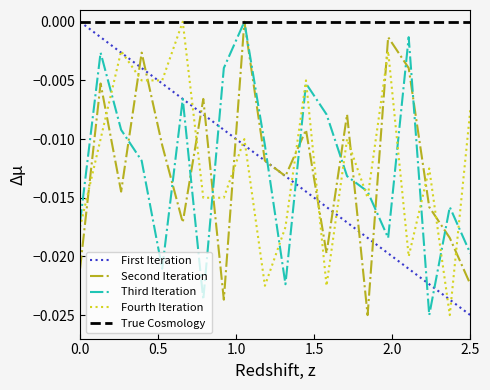

After their last crossing, which series has the higher values: Second Iteration or Fourth Iteration?

Fourth Iteration